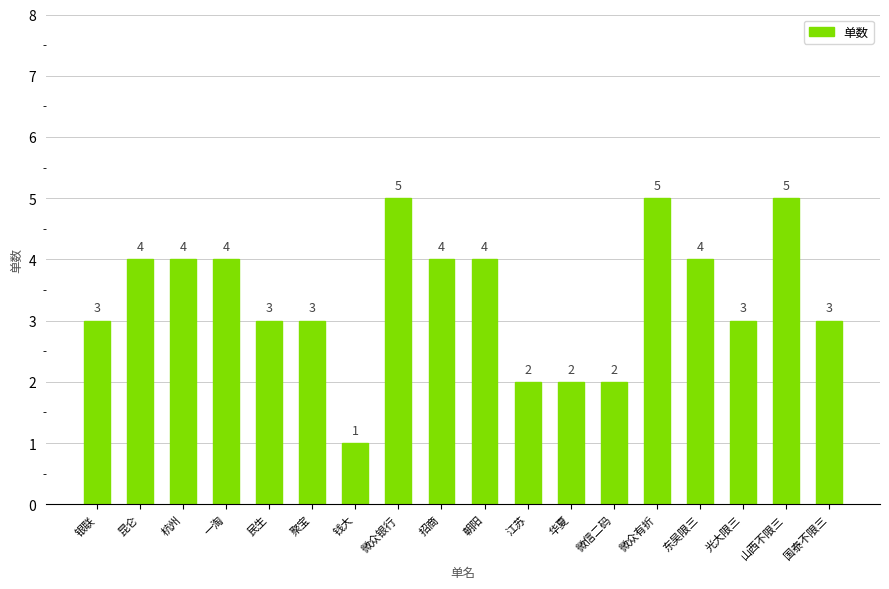

What is the ratio of the value at 昆仑 to the value at 江苏?

2.0